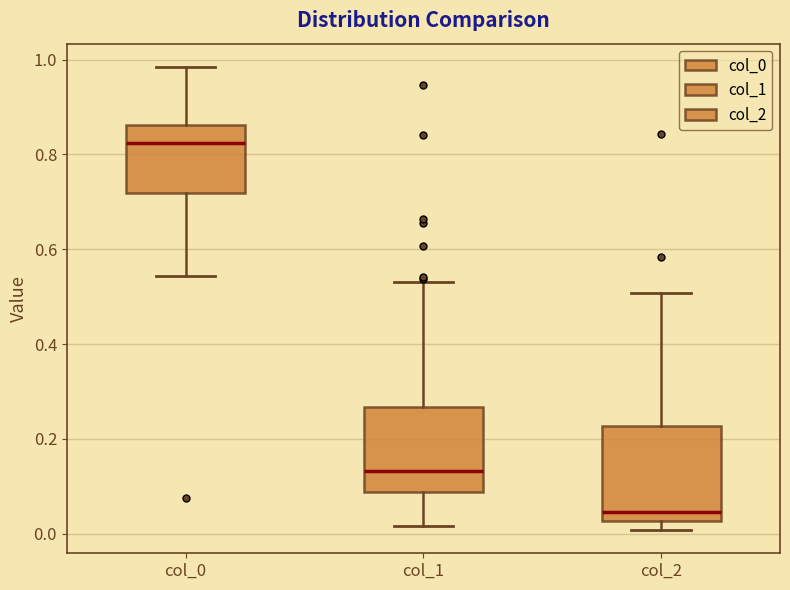

Which box is the tallest, from its lower edge to its upper edge?

col_2